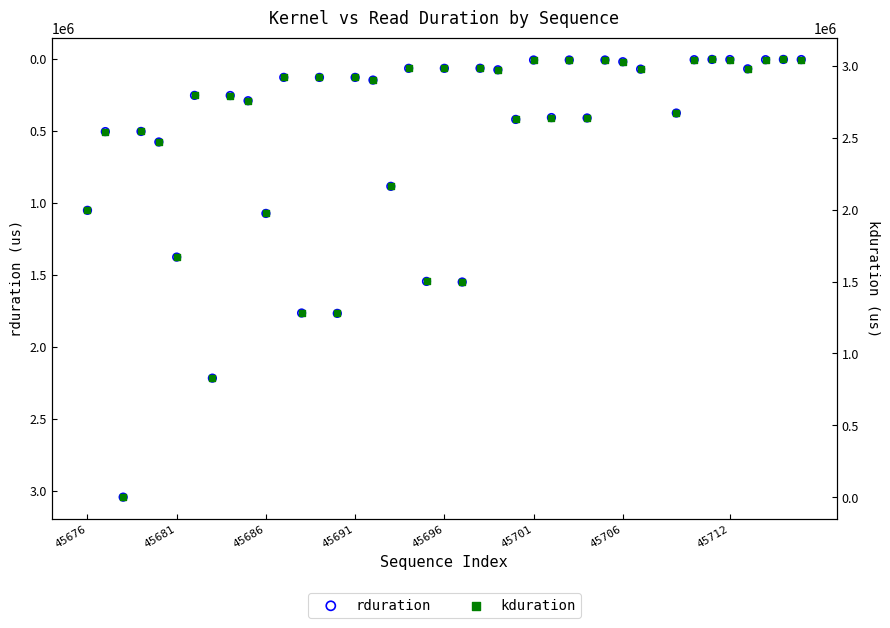

Which series reaches the minimum Y coordinate?

rduration